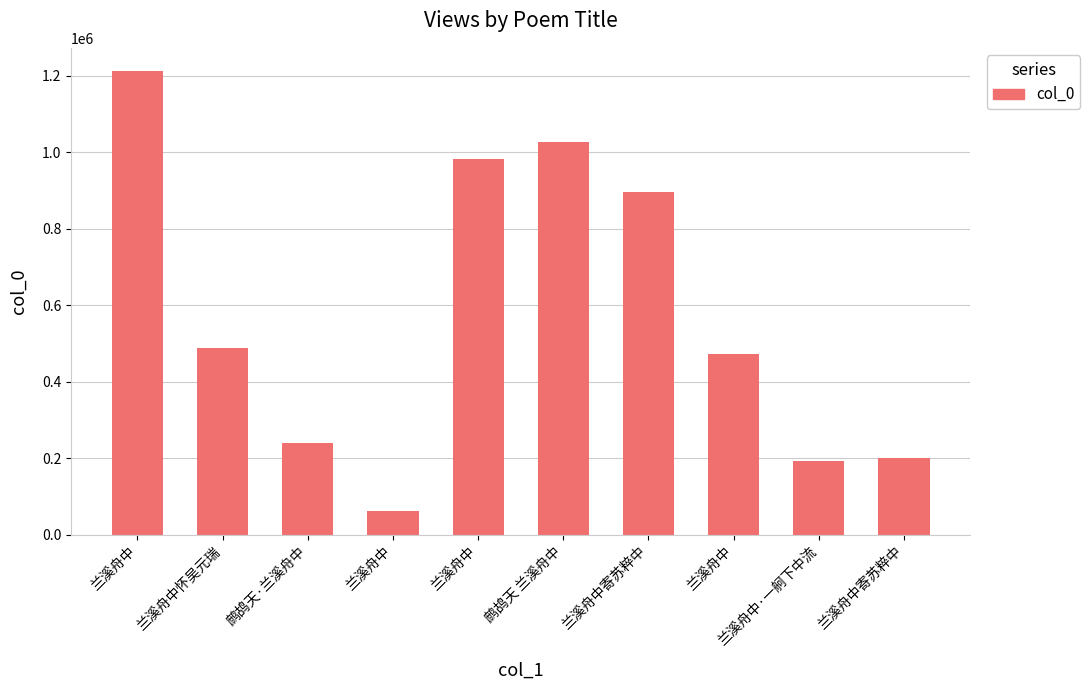

What is the value of the 2nd bar from the left?

488436